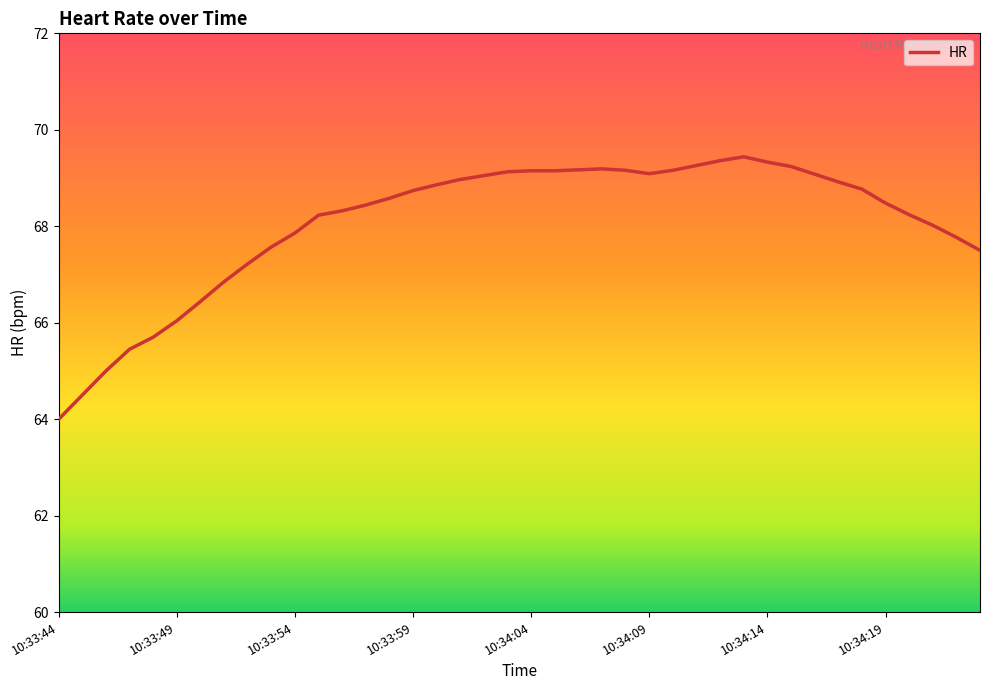

What is the difference between the maximum and minimum values?

5.4